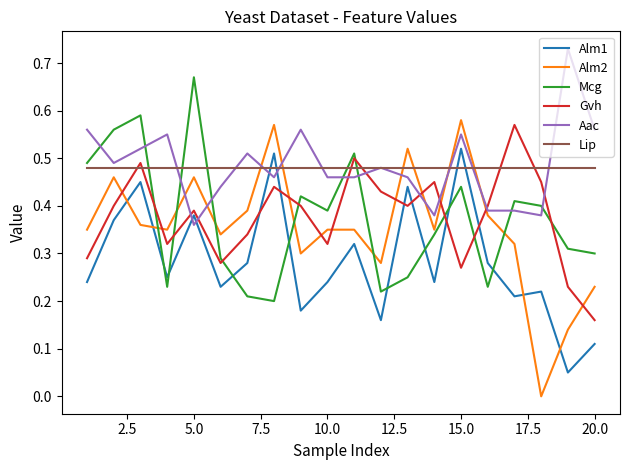

Count the number of categories in the chart.

20